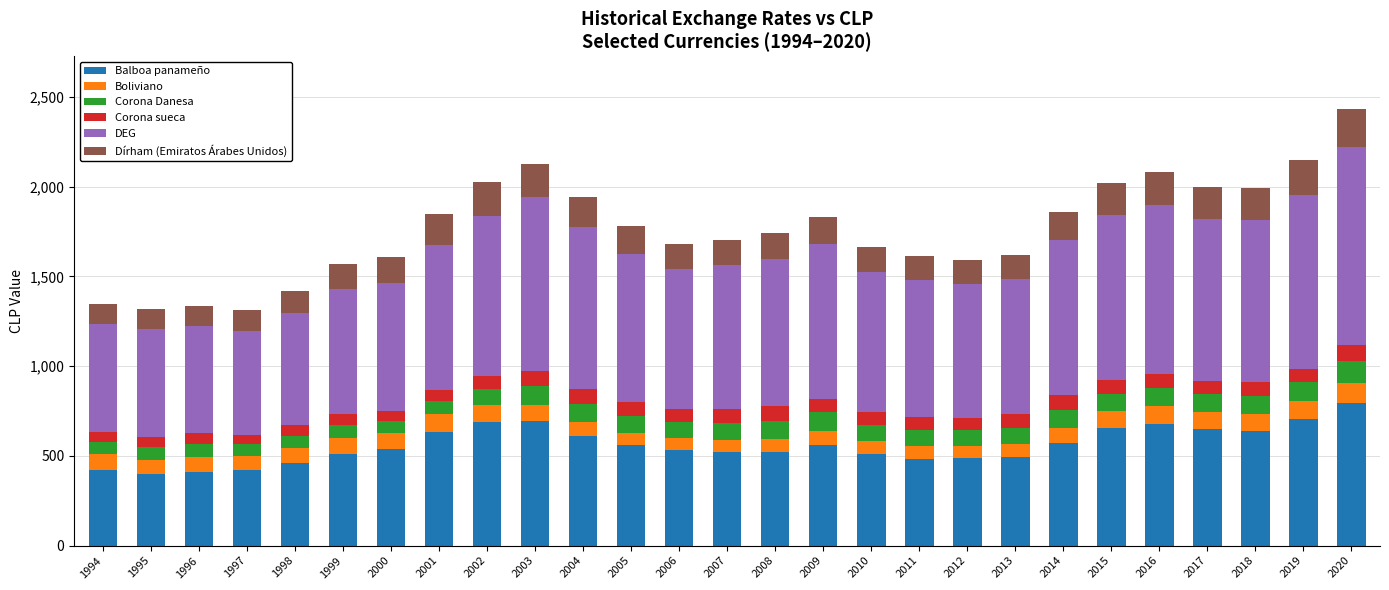

How many categories are shown in the chart?

27